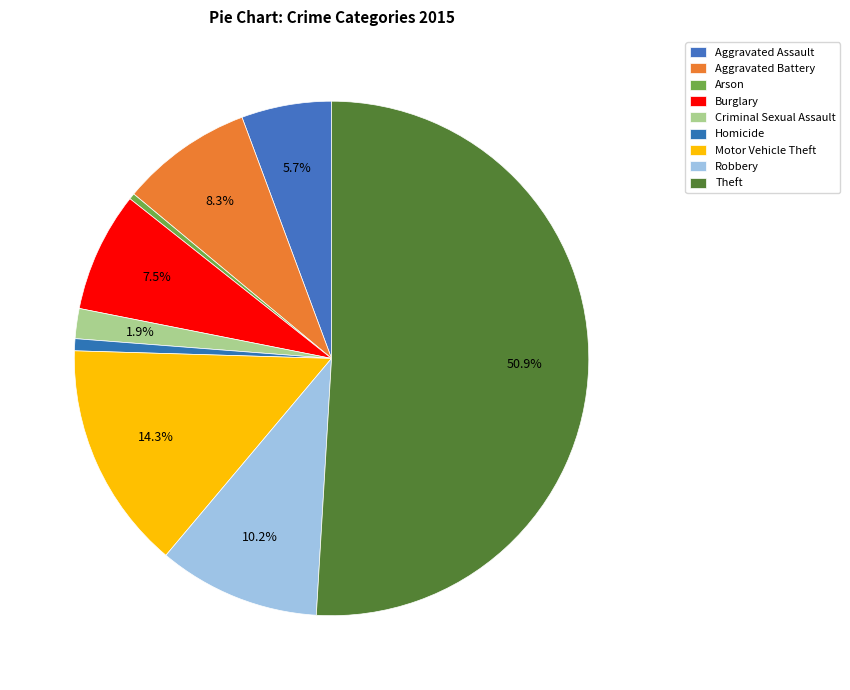

Rank the categories by value from highest to lowest.

Theft, Motor Vehicle Theft, Robbery, Aggravated Battery, Burglary, Aggravated Assault, Criminal Sexual Assault, Homicide, Arson